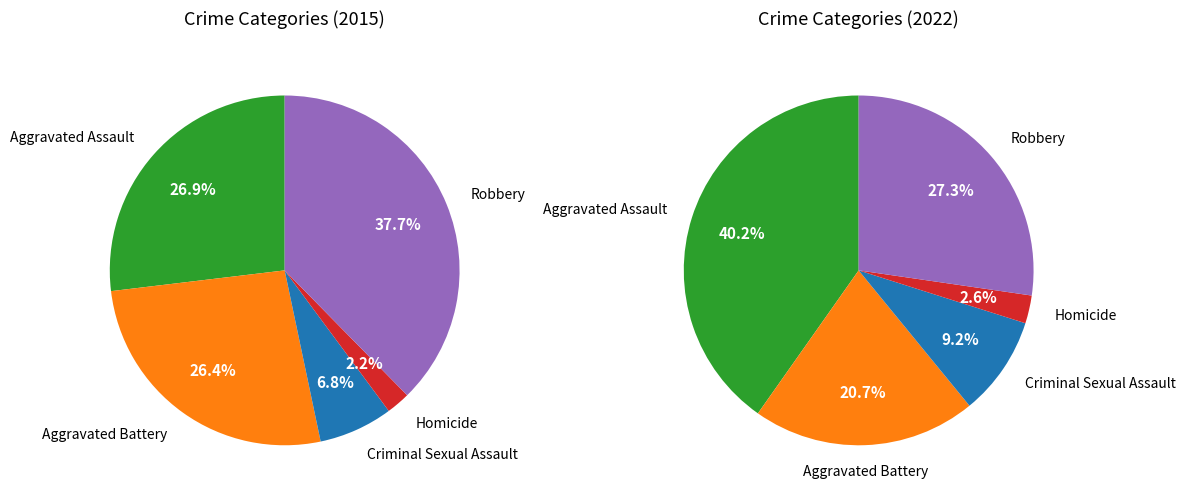

The Aggravated Battery slice represents 26% of the pie. True or false?

True